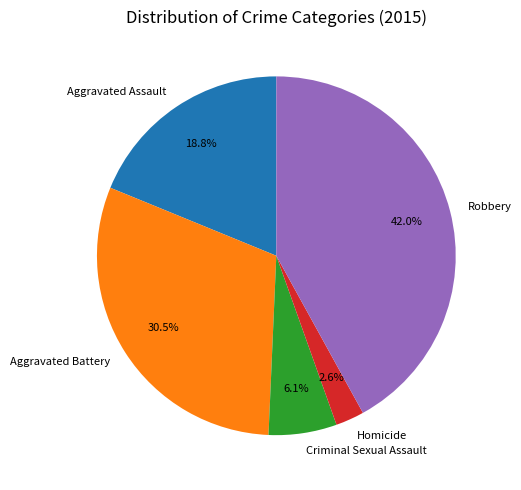

What percentage do Robbery and Aggravated Assault together represent?

60.8%